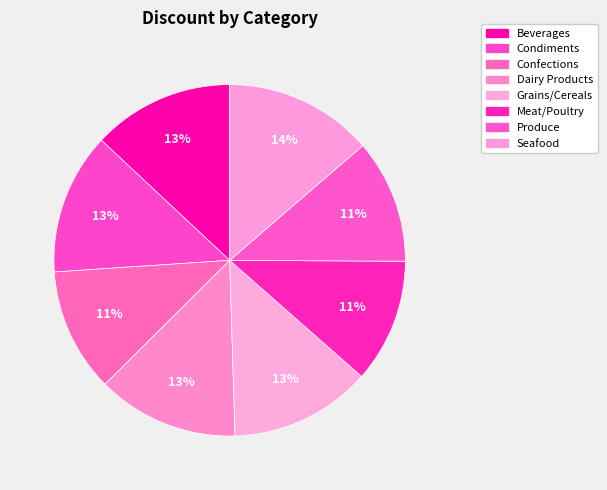

Rank the categories by value from lowest to highest.

Confections, Meat/Poultry, Produce, Beverages, Condiments, Dairy Products, Grains/Cereals, Seafood